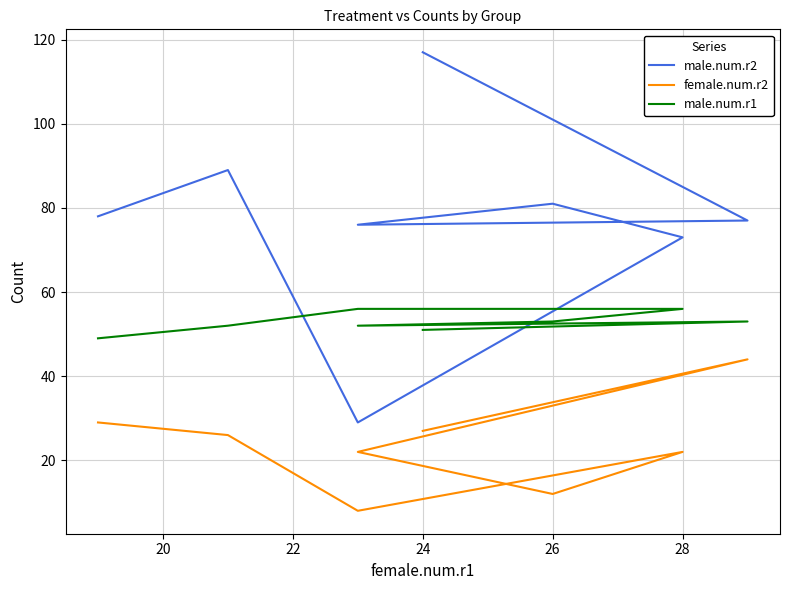

Which series has the largest total across all categories?

male.num.r2